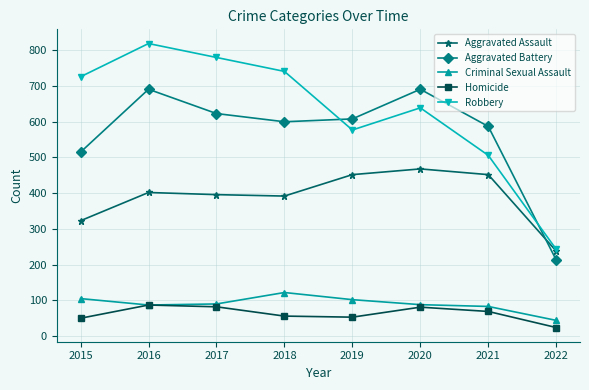

True or false: Robbery has a value of 389 at 2018.

False